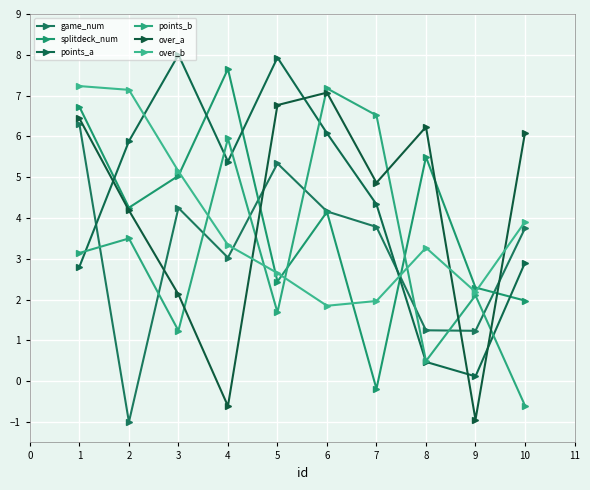

How many categories are shown in the chart?

10